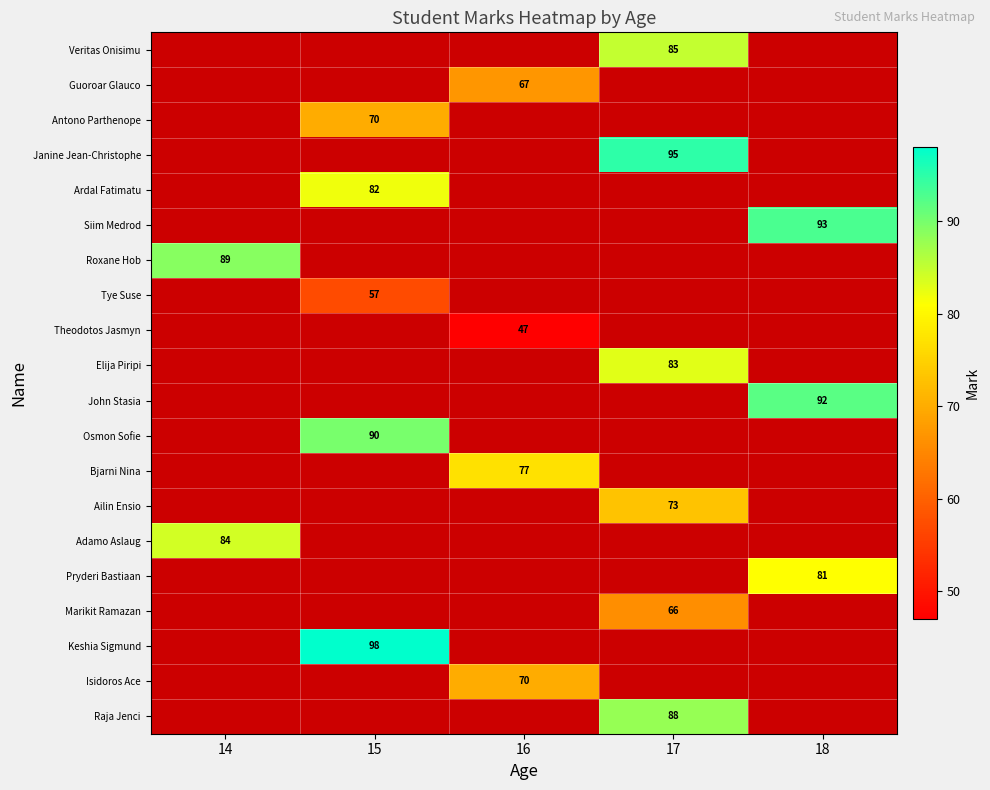

Which has a higher value, 18 or 16?

16